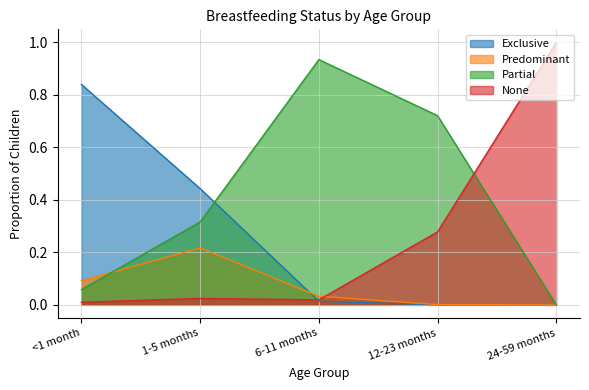

At how many categories does at least one series exceed 0?

5